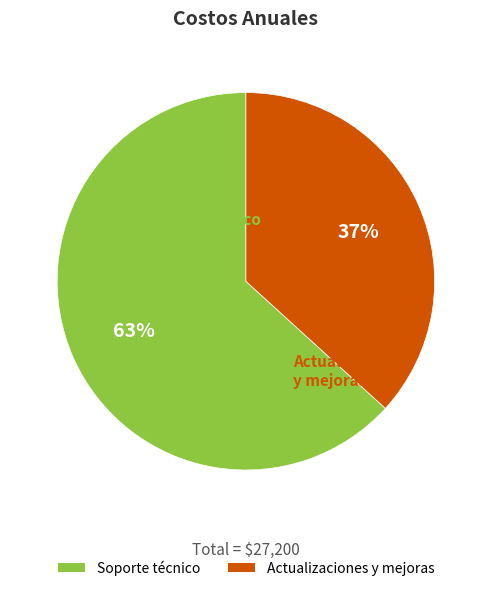

What percentage is the Actualizaciones y mejoras slice, to the nearest percent?

37%